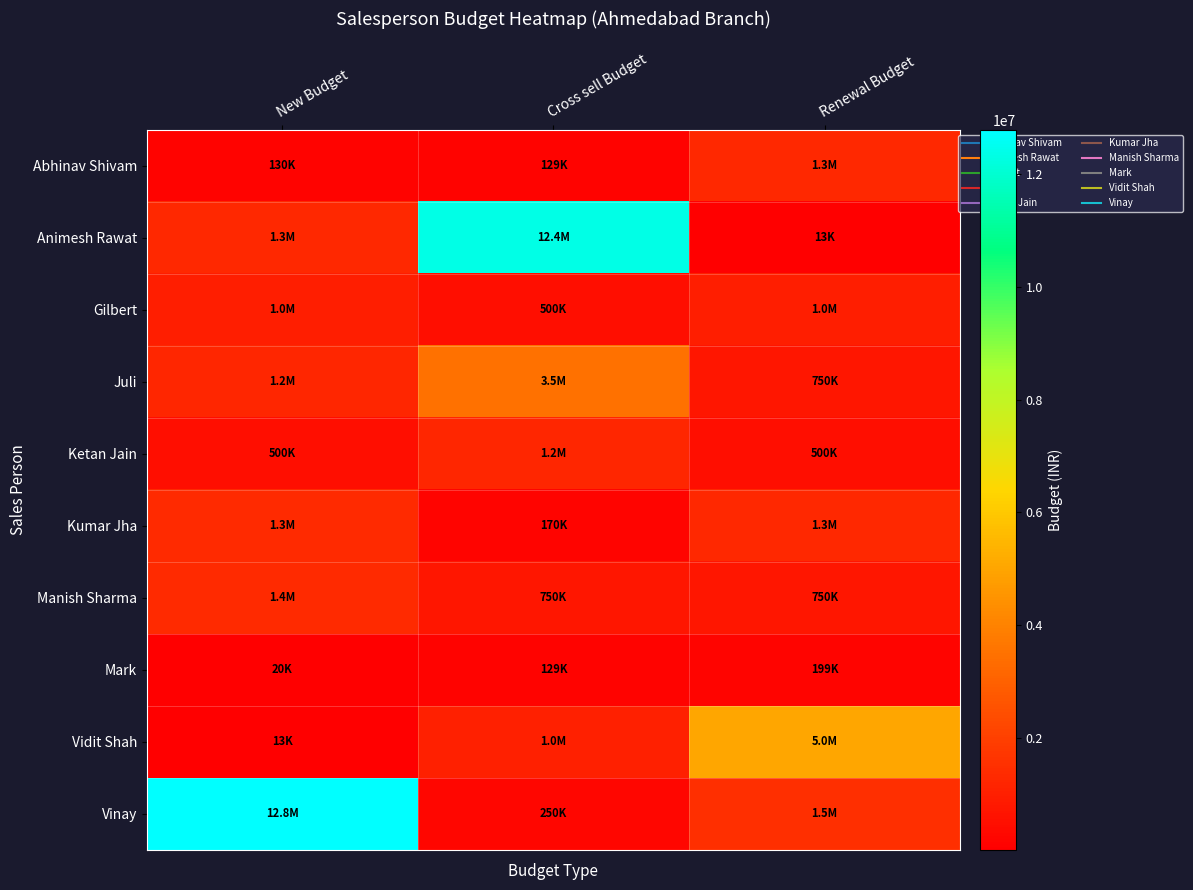

Rank the series at Cross sell Budget from lowest to highest value.

Mark, Abhinav Shivam, Kumar Jha, Vinay, Gilbert, Manish Sharma, Vidit Shah, Ketan Jain, Juli, Animesh Rawat